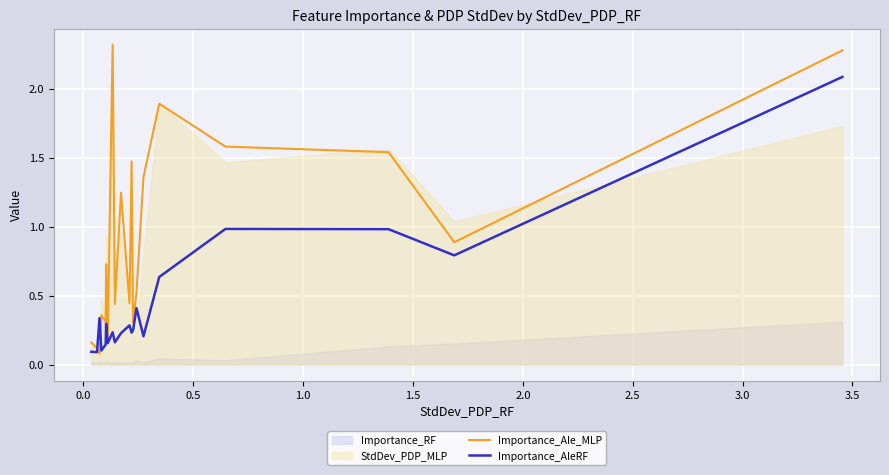

What is the spread (max minus min) of values at 1.0?

0.6